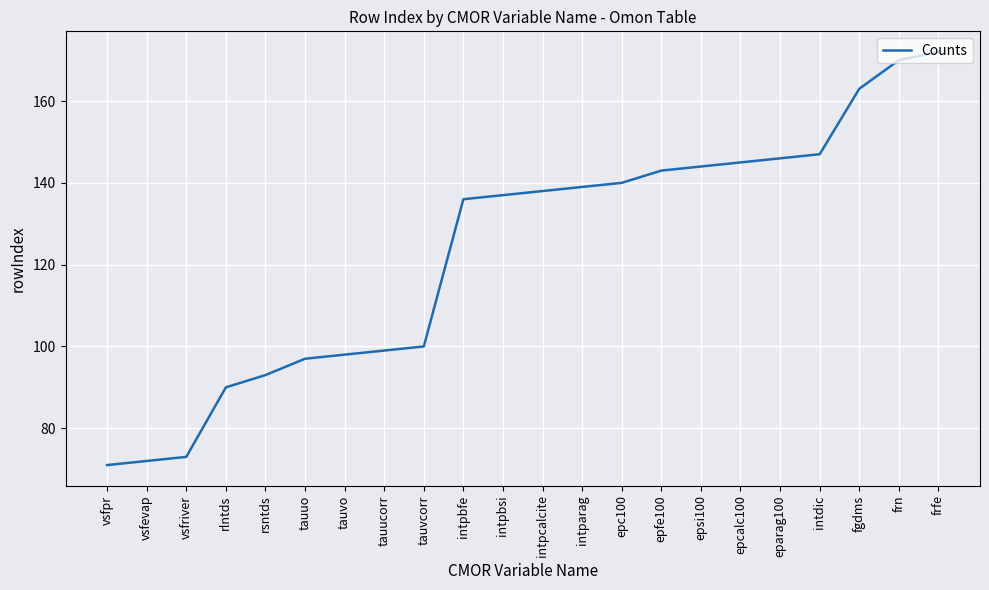

The value at intpbfe is 136. True or false?

True